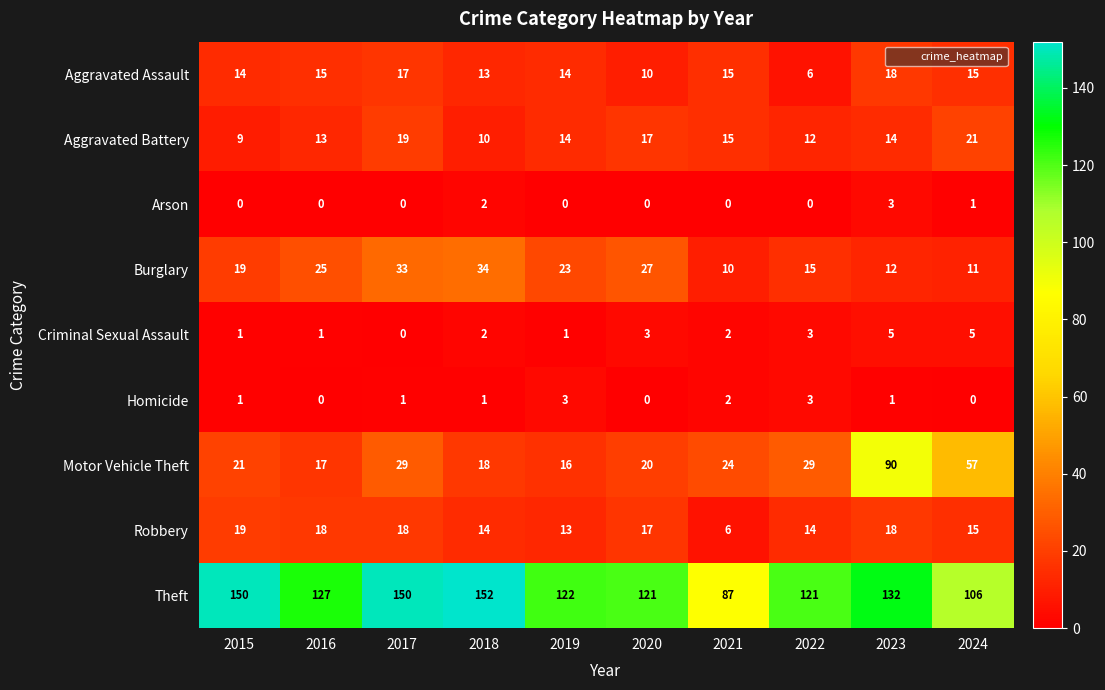

Which series has the largest total across all categories?

Theft